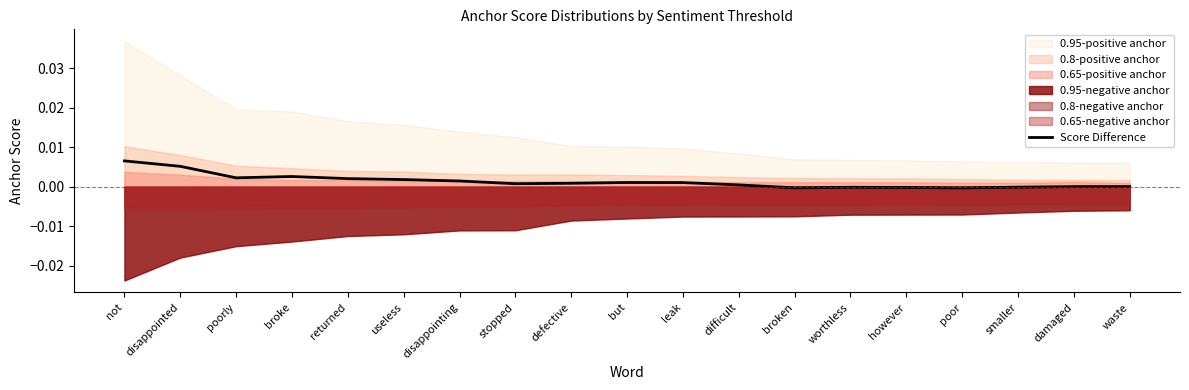

True or false: Score Difference has a value of -0.0 at poor.

True